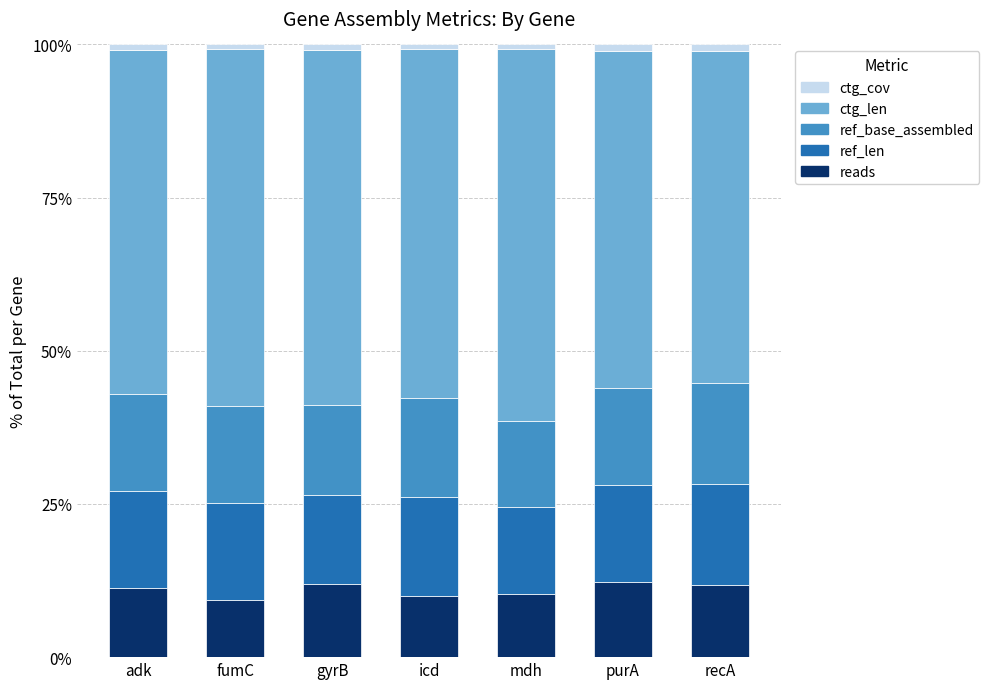

Is it true that reads equals 20.4 at purA?

False